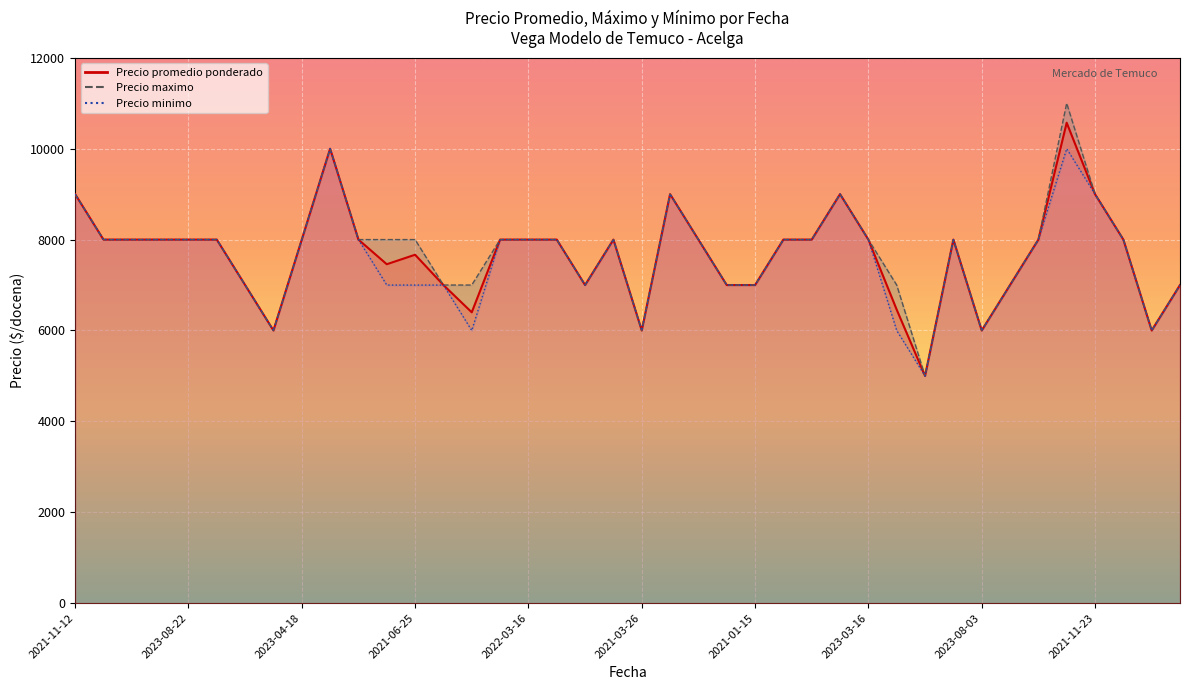

Which series has the widest spread of values?

Precio maximo